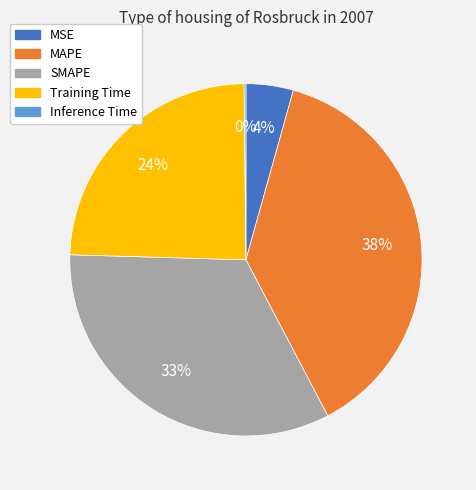

Do Training Time and MAPE together represent more than half of the pie?

Yes